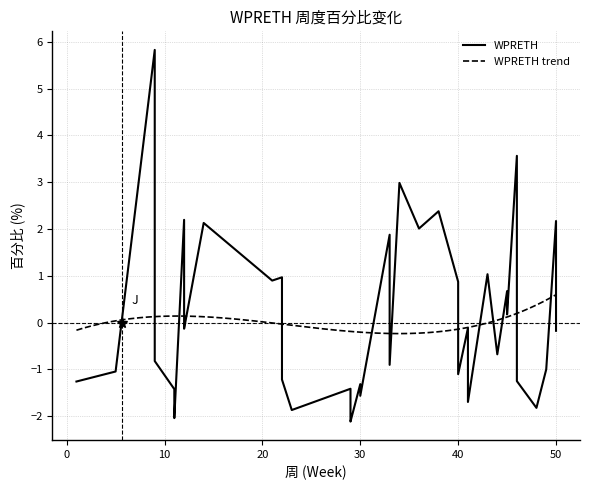

What is the difference between the values at 33 and 30?

0.3